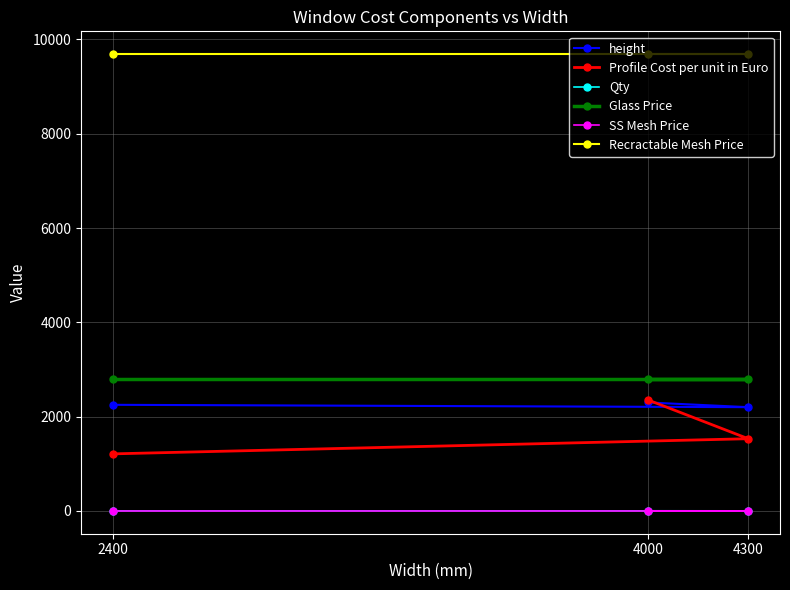

The Recractable Mesh Price series shows 4877.1 at 4000. True or false?

False